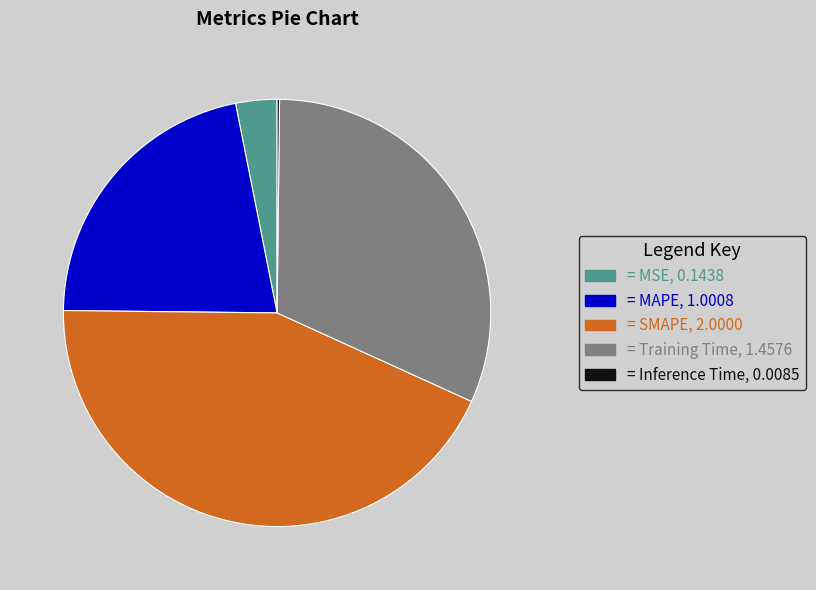

Is there a majority slice in this chart?

No